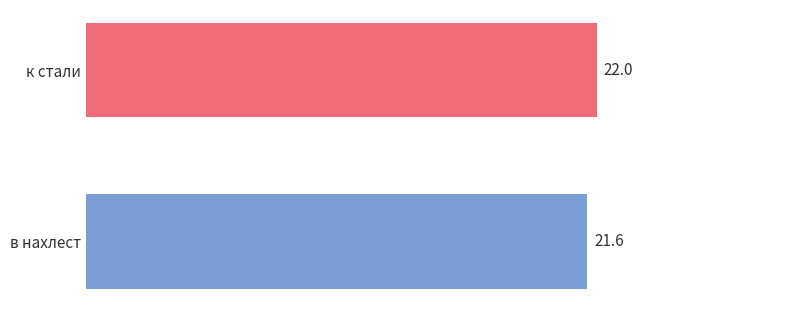

What is the sum of all values?

43.6